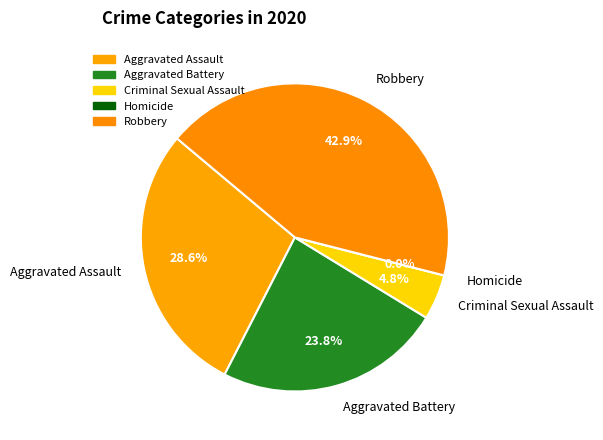

To the nearest percent, what is the average slice percentage?

20%